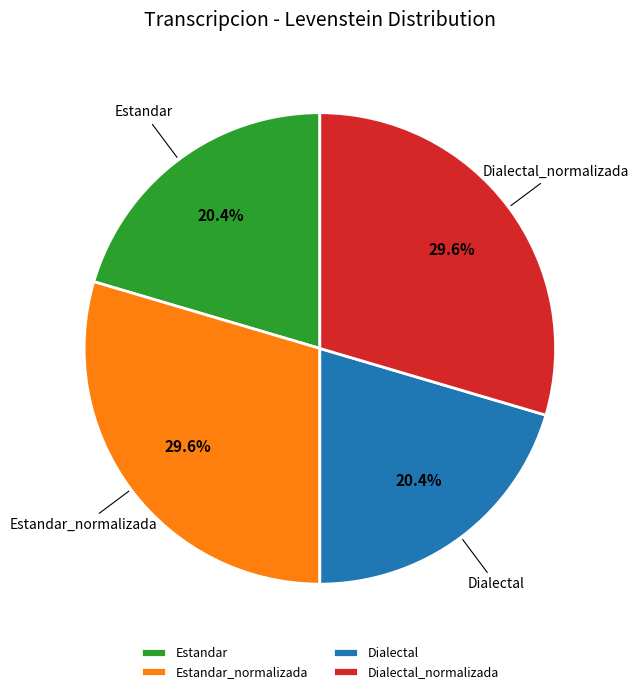

What portion of the pie excludes Dialectal?

79.6%